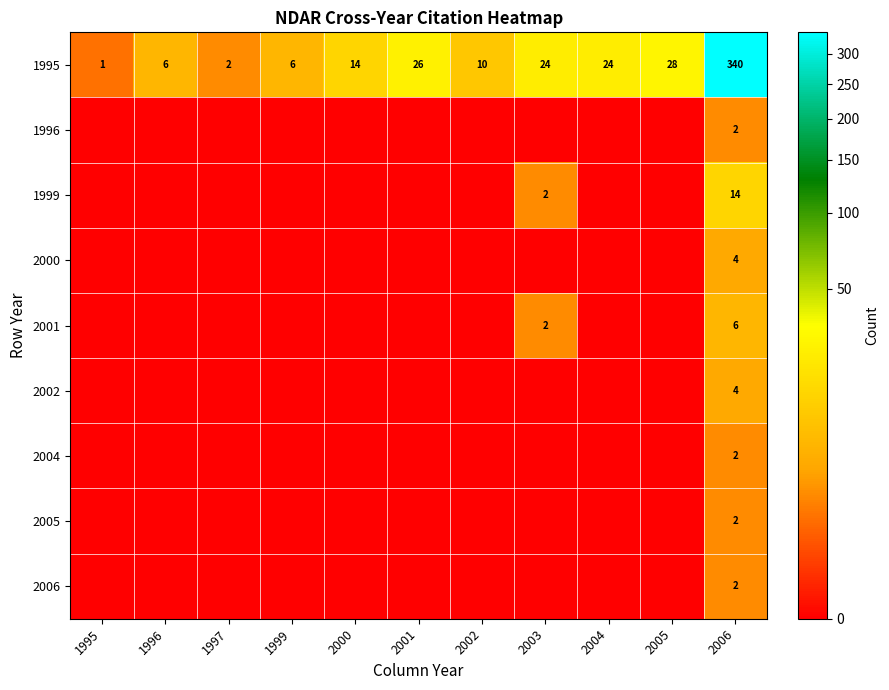

The value of 1995 at 2001 is 26. True or false?

True